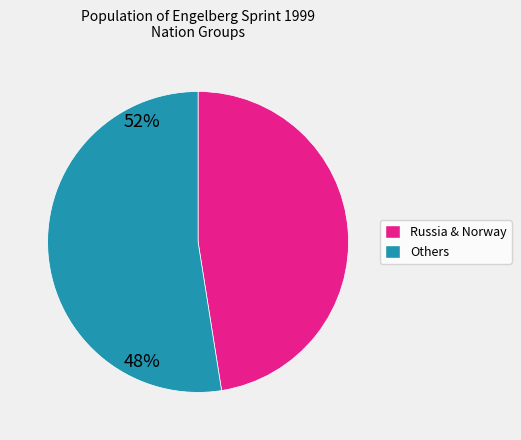

Does any single category account for the majority?

Yes